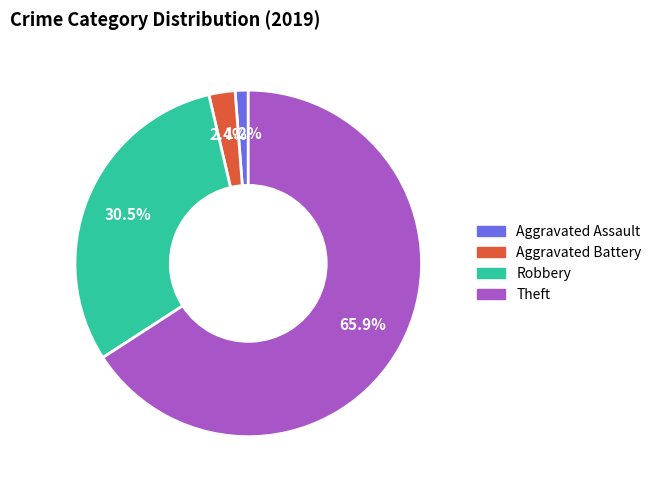

Is the sum of Theft and Robbery greater than half?

Yes